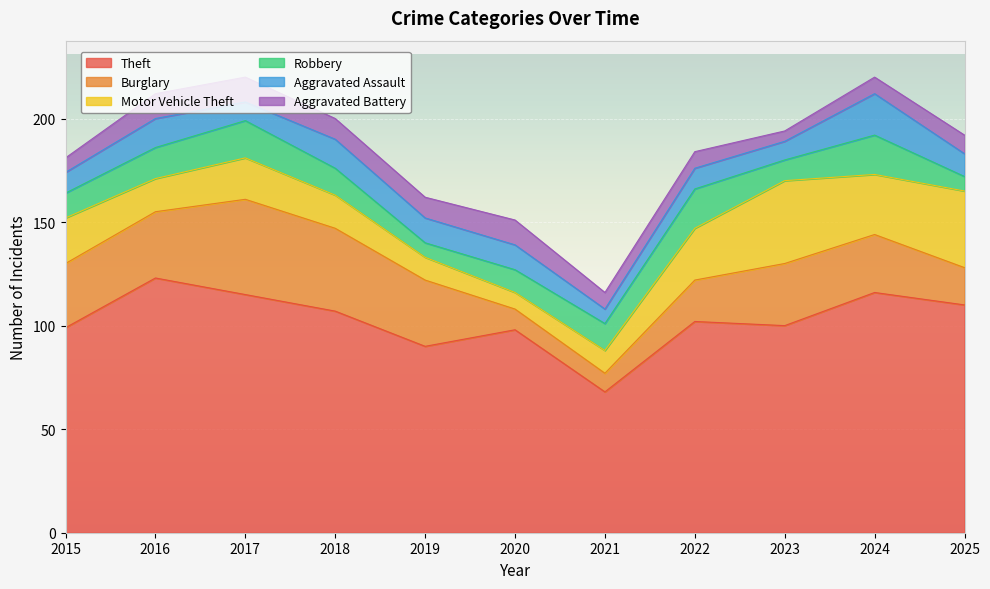

Rank the series by their maximum value, from highest to lowest.

Theft, Burglary, Motor Vehicle Theft, Aggravated Assault, Robbery, Aggravated Battery